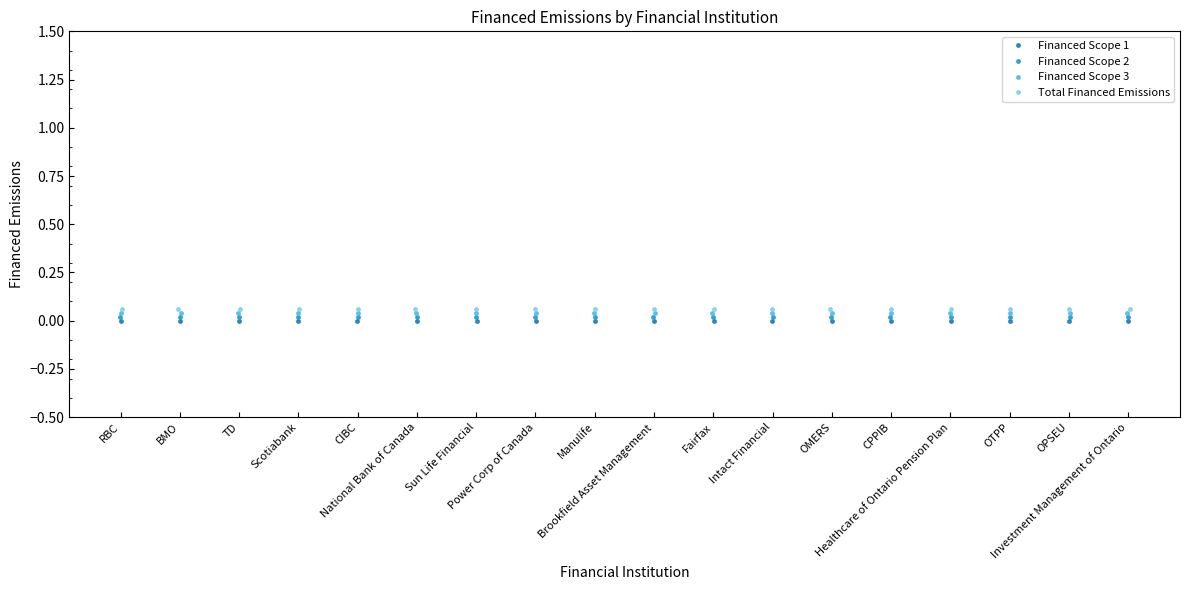

Reading left to right, extract all data points from this chart.

Financed Scope 1: 0.0	0.0	0.0	0.0	0.0	0.0	0.0	0.0	0.0	0.0	0.0	0.0	0.0	0.0	0.0	0.0	0.0	0.0
Financed Scope 2: 0.0	0.0	0.0	0.0	0.0	0.0	0.0	0.0	0.0	0.0	0.0	0.0	0.0	0.0	0.0	0.0	0.0	0.0
Financed Scope 3: 0.0	0.0	0.0	0.0	0.0	0.0	0.0	0.0	0.0	0.0	0.0	0.0	0.0	0.0	0.0	0.0	0.0	0.0
Total Financed Emissions: 0.1	0.1	0.1	0.1	0.1	0.1	0.1	0.1	0.1	0.1	0.1	0.1	0.1	0.1	0.1	0.1	0.1	0.1